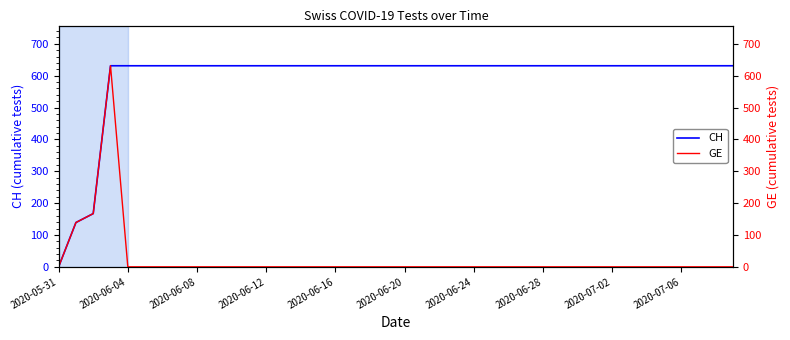

True or false: CH has more than 2 points higher than both neighbors.

False